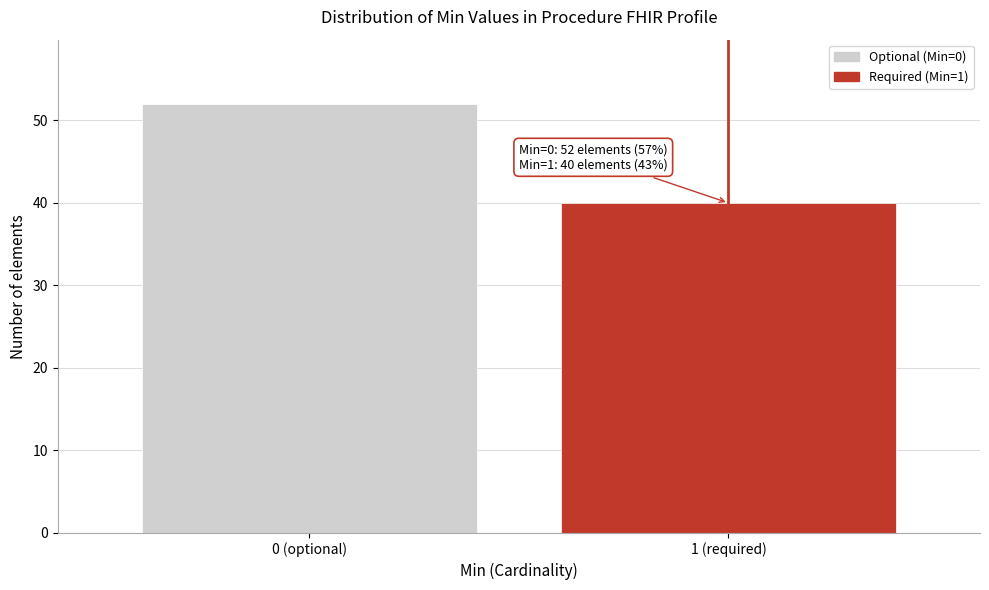

Reading right to left, list all the values displayed in this chart.

1 (required)=40	0 (optional)=52